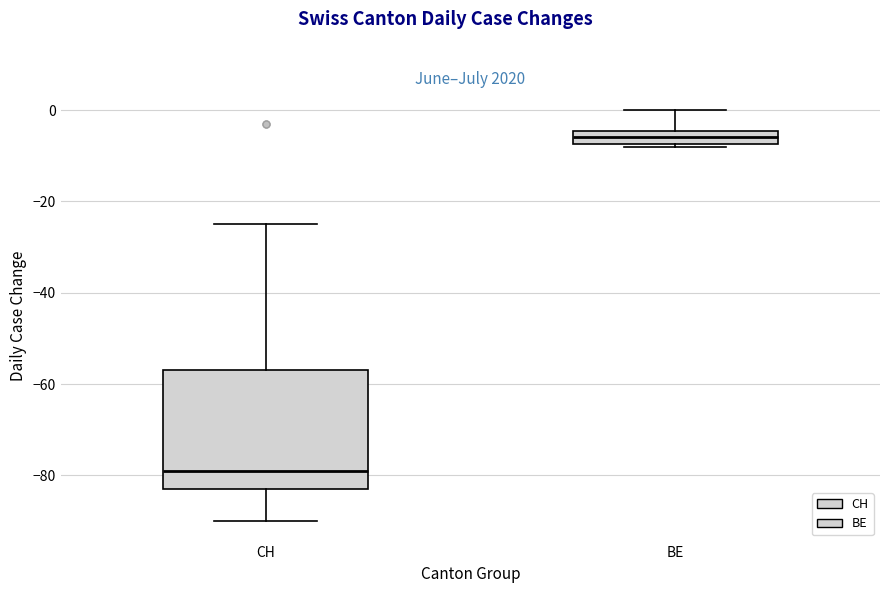

Which box's median line is the lowest?

CH